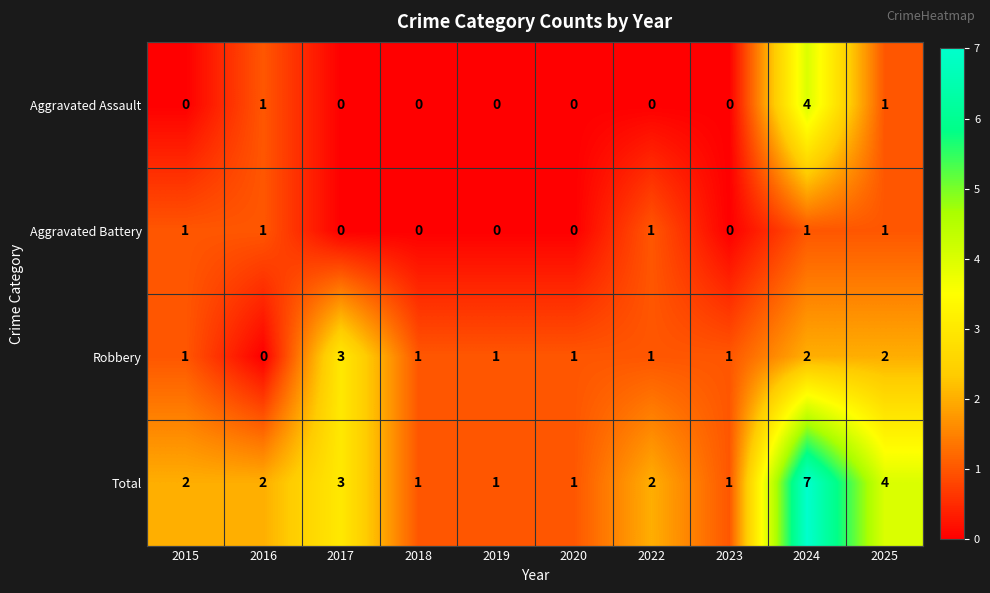

How many Aggravated Assault values are between 0 and 1?

9